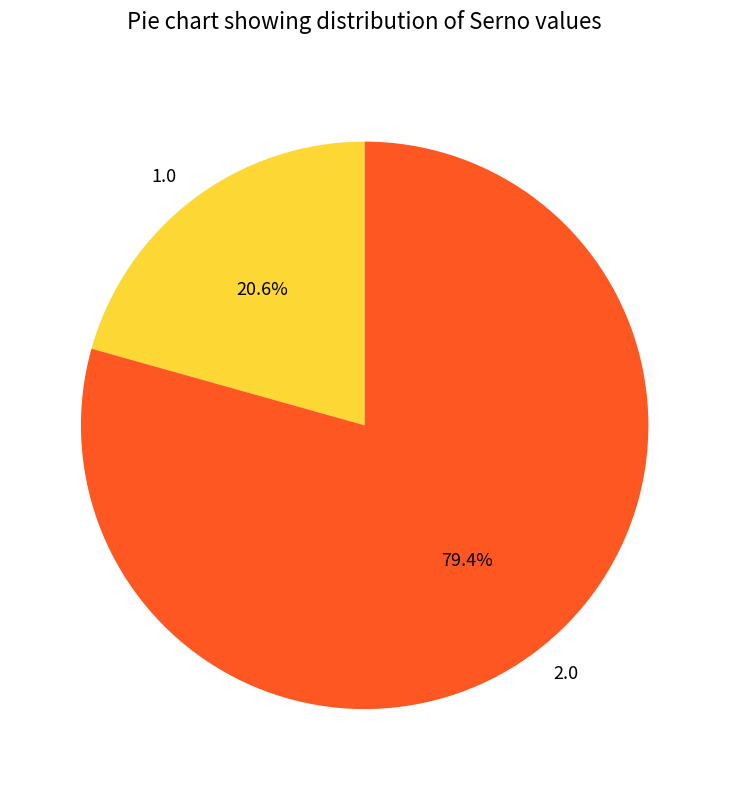

Is 2.0 the majority of the pie?

Yes